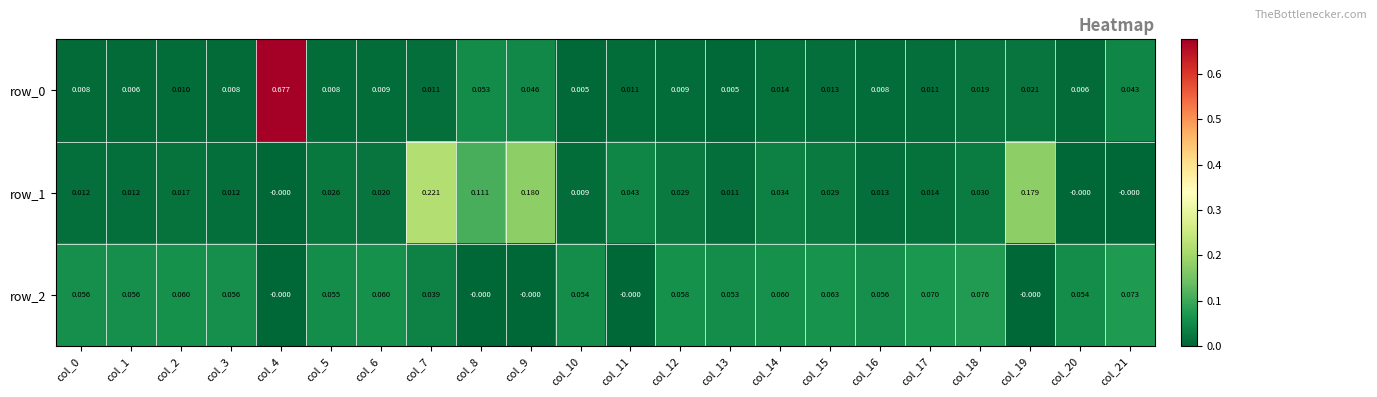

How many values in the row_1 series exceed 0?

19